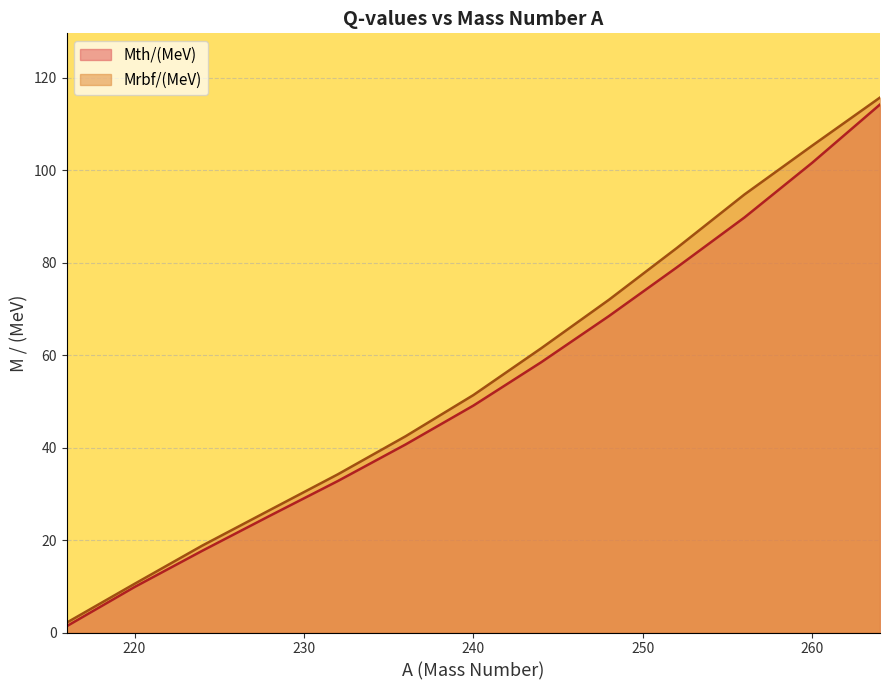

True or false: Mth/(MeV) and Mrbf/(MeV) intersect in this chart.

False